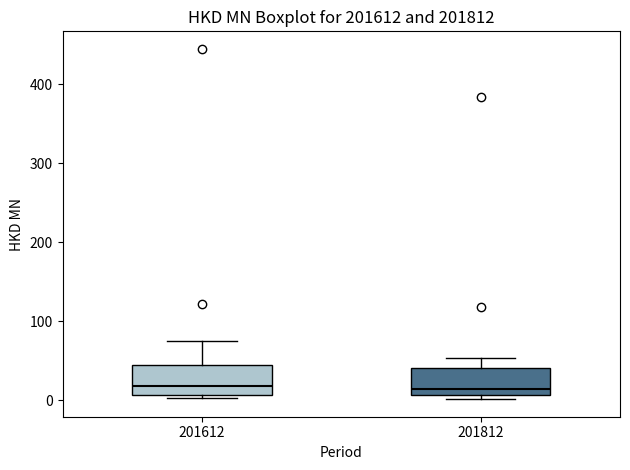

Where is the lower edge of the box at x = 201612 on the y-axis? The values are not printed on the chart, so give them approximately, as read against the axis.

10